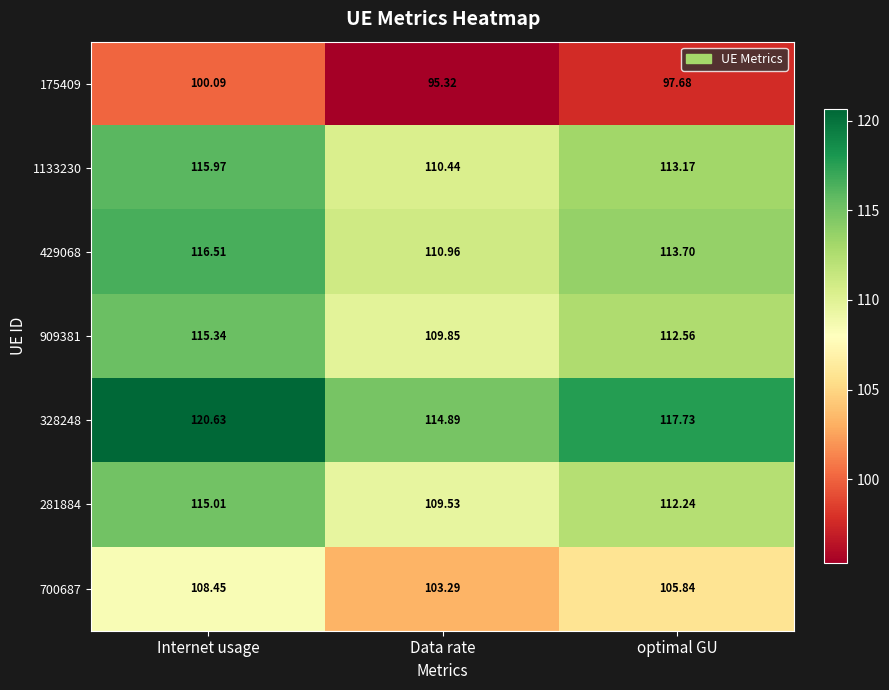

Rank the categories by 281884 value from lowest to highest.

Data rate, optimal GU, Internet usage